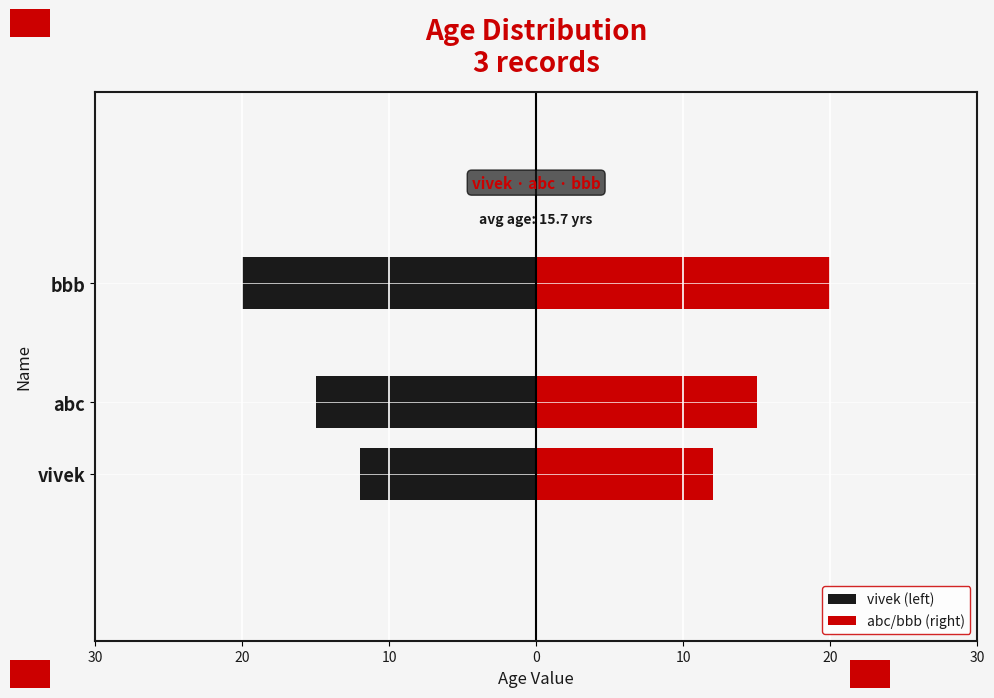

Reading right to left, list all the values displayed in this chart.

vivek (left): -20	-15	-12
abc/bbb (right): 20	15	12